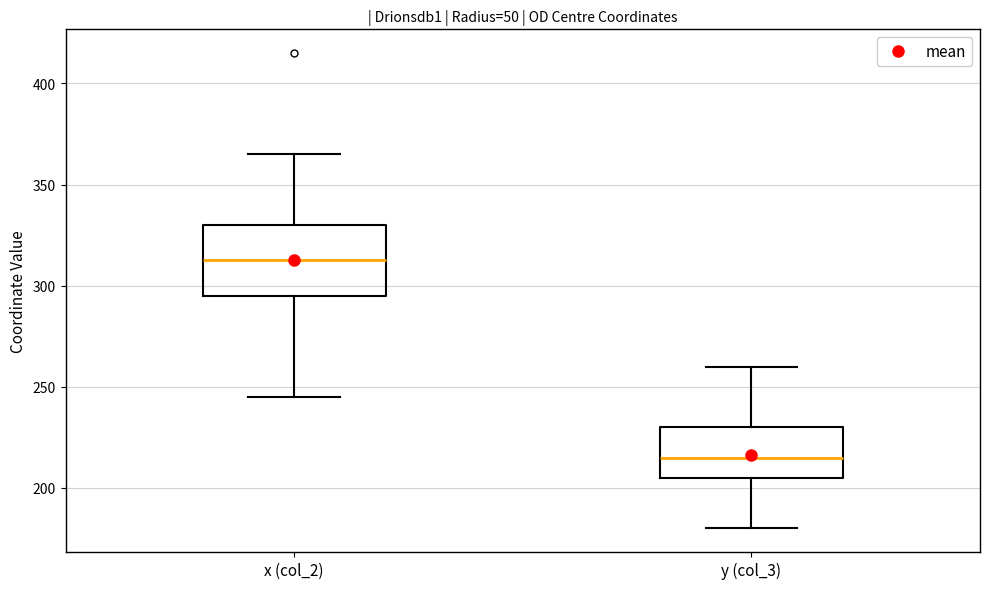

Comparing the boxes themselves (not the whiskers), which one is the tallest?

x (col_2)